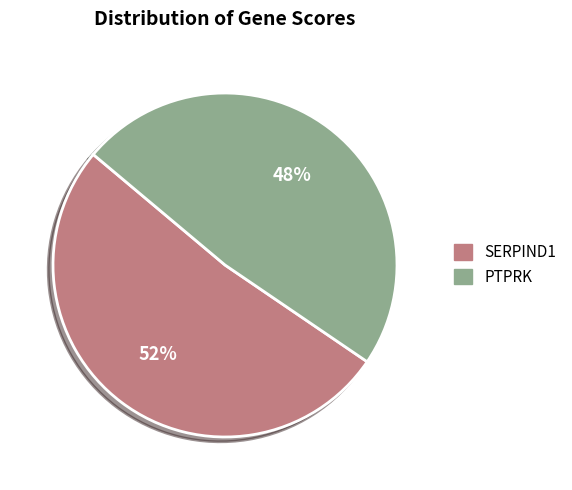

The PTPRK slice represents 55% of the pie. True or false?

False